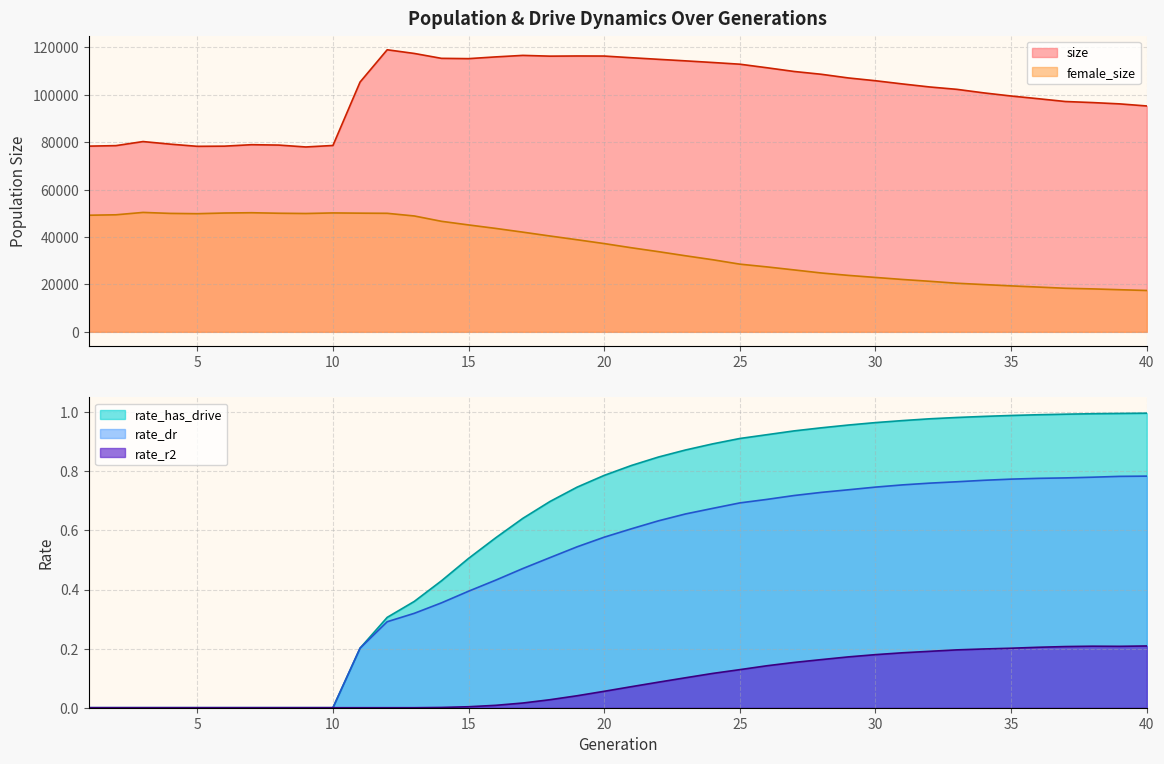

Rank the series at 1 from lowest to highest value.

rate_dr, rate_r2, rate_has_drive, female_size, size